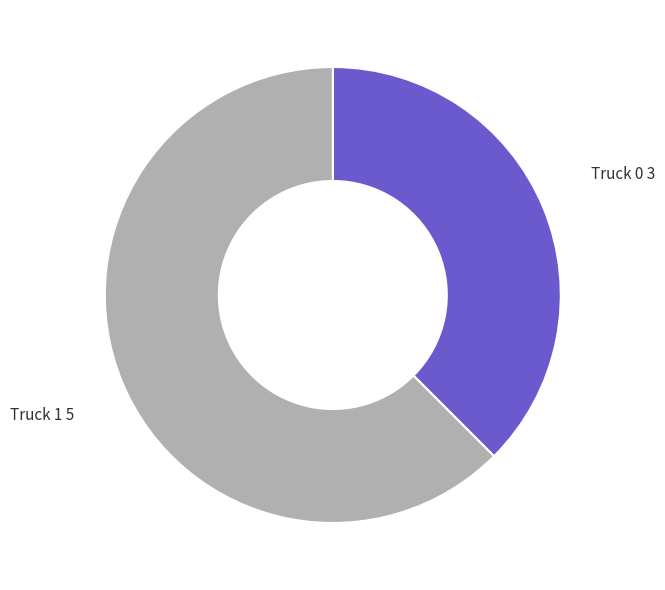

Count the number of slices in the pie.

2